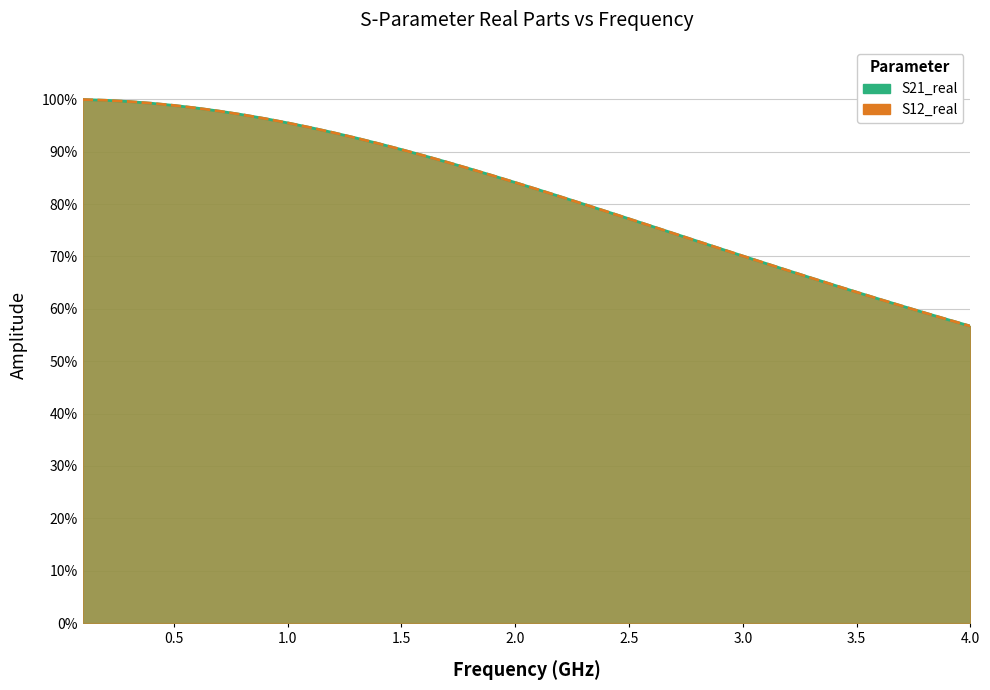

What is the maximum value for S21_real?

1.0